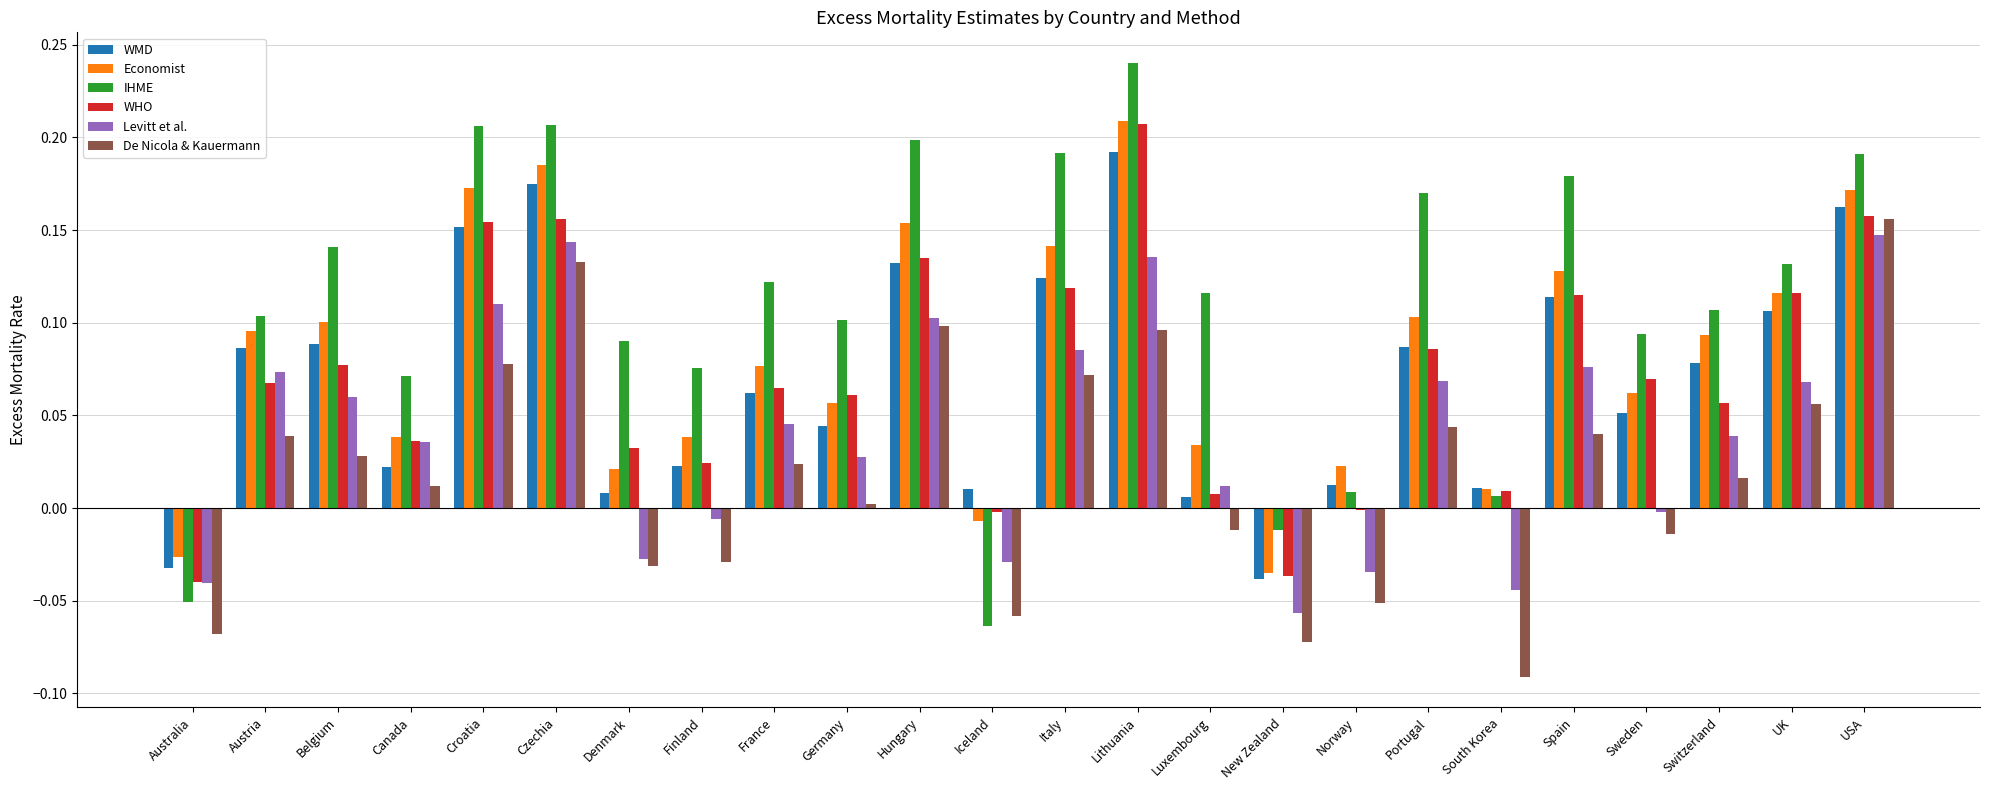

True or false: WHO has a value of 0.1 at Portugal.

True